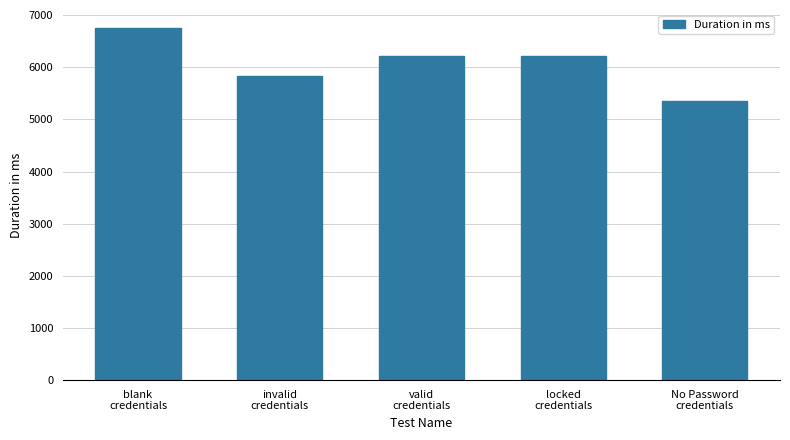

Between invalid
credentials and valid
credentials, which is larger?

valid
credentials